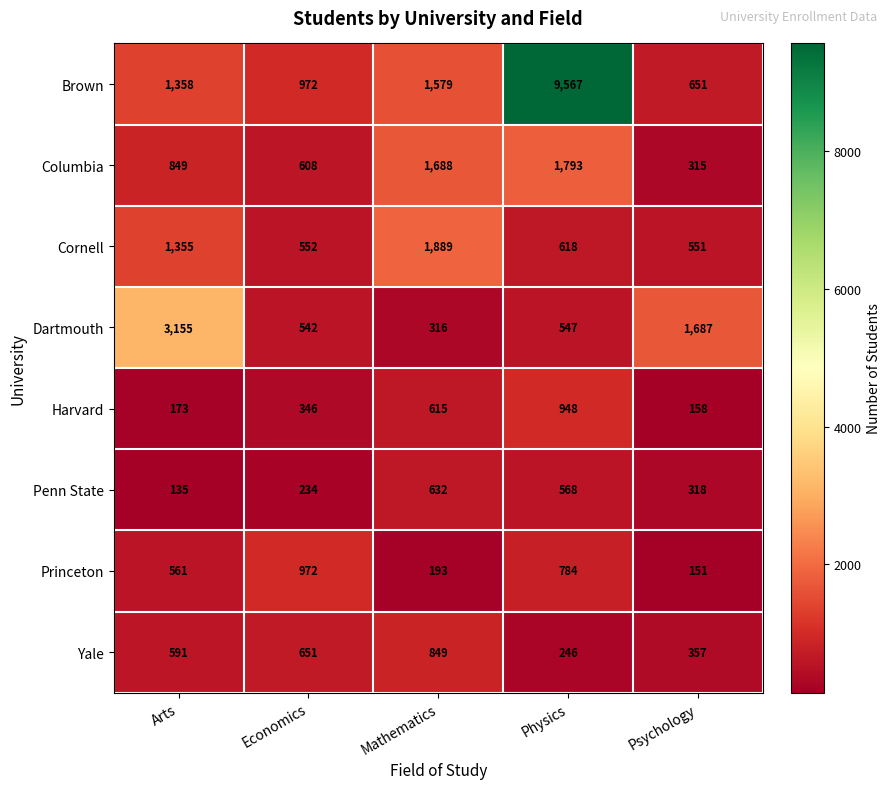

Is it true that Cornell equals 618 at Physics?

True